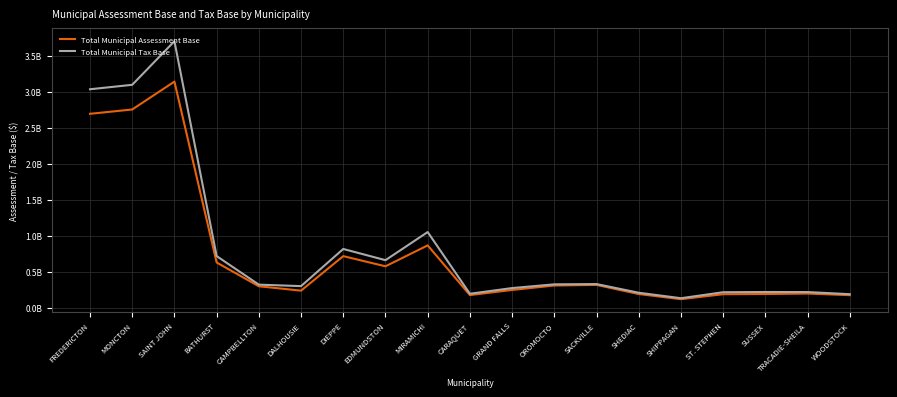

Where is the first local maximum for Total Municipal Assessment Base?

SAINT JOHN